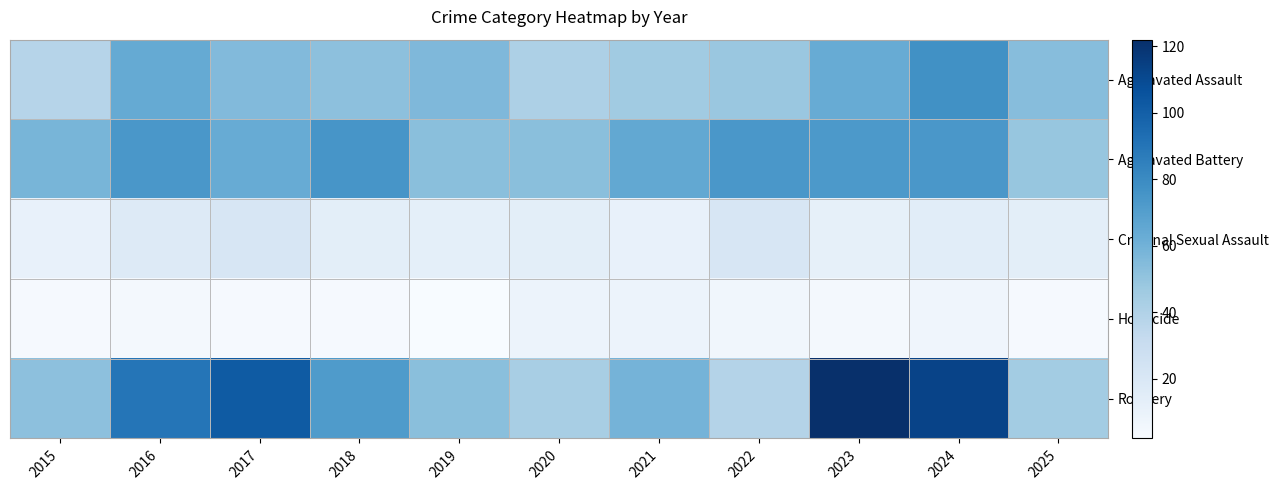

How many categories are shown in the chart?

11